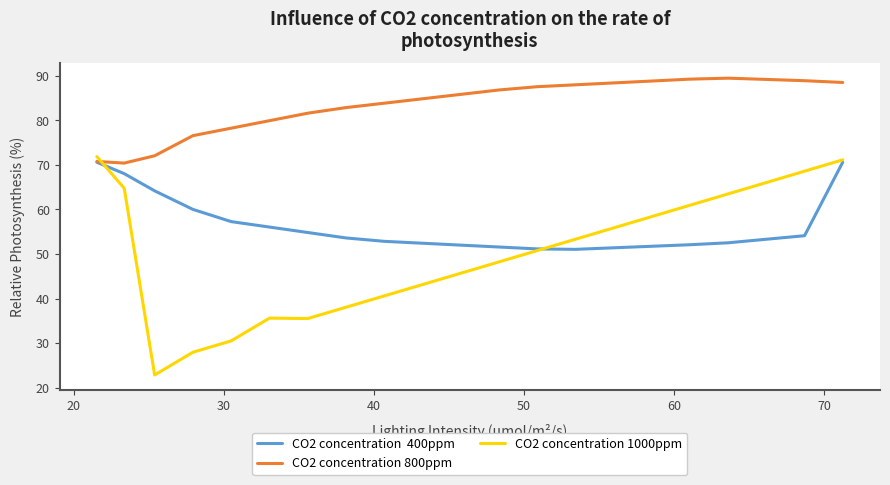

What is the smallest value displayed?

22.8